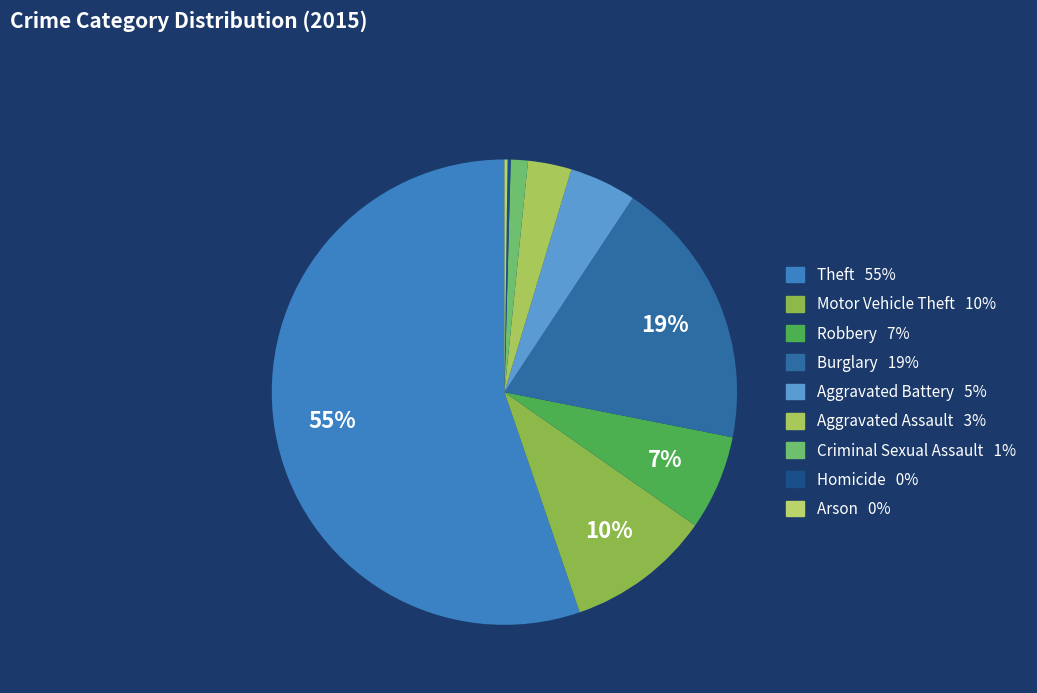

To the nearest percent, what is the difference between the Homicide and Burglary slice percentages?

19%